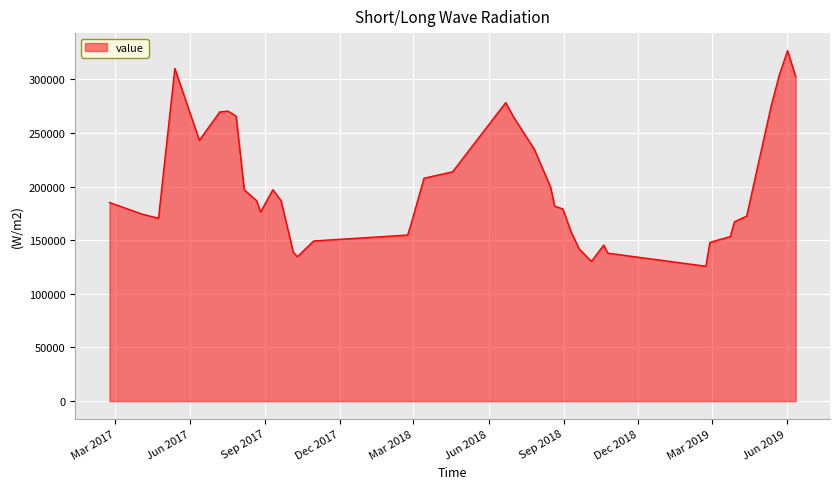

What is the maximum value shown in the chart?

326900